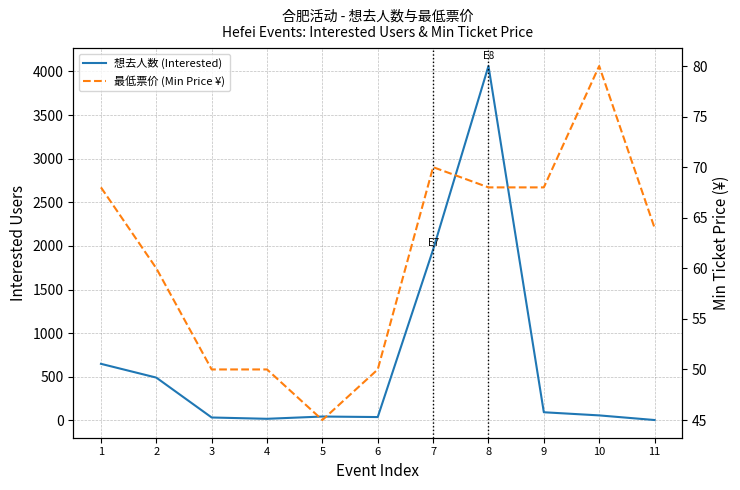

At how many categories does at least one series exceed 2279?

1